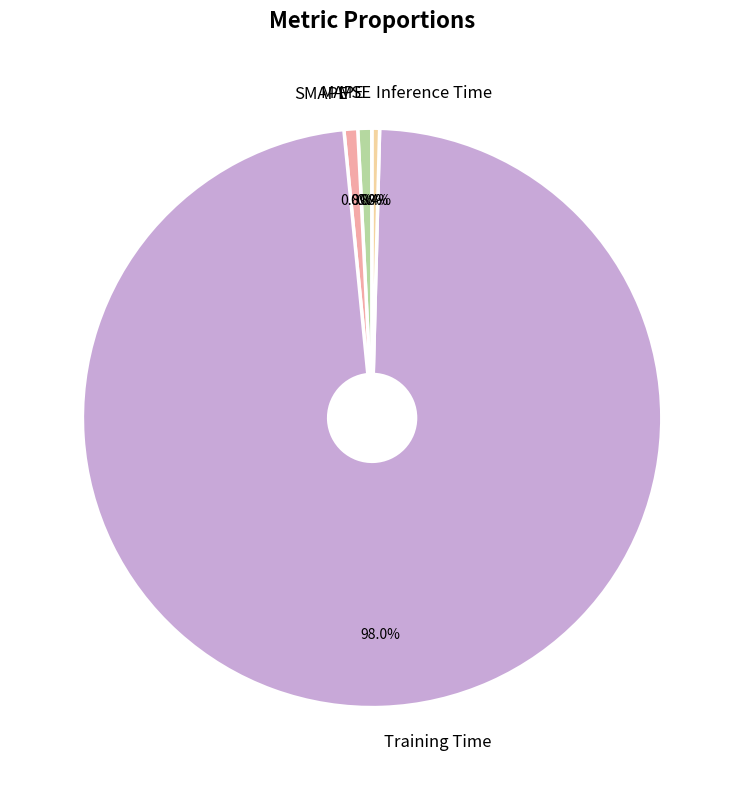

What is the majority slice?

Training Time